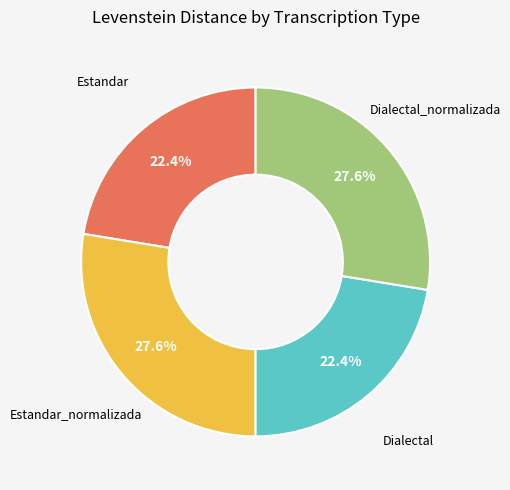

How many segments does this pie chart have?

4